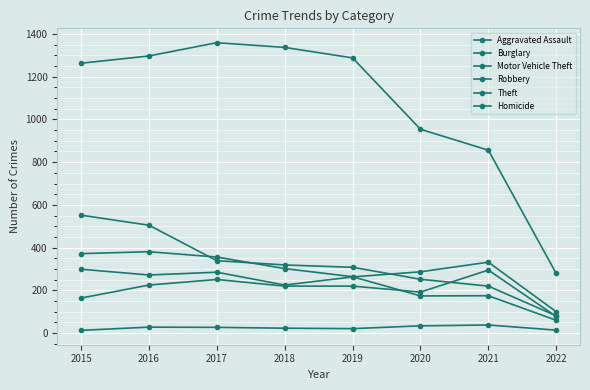

What is the value of the Homicide point at the 8th from the left?

14